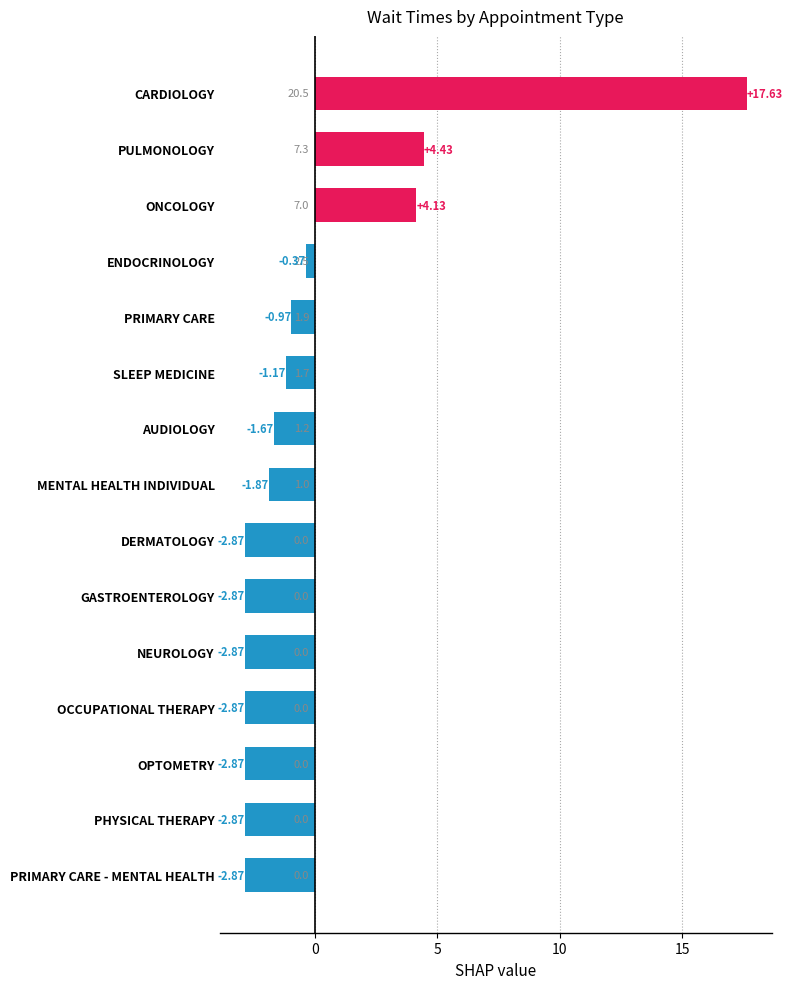

Between PULMONOLOGY and PHYSICAL THERAPY, which is larger?

PULMONOLOGY